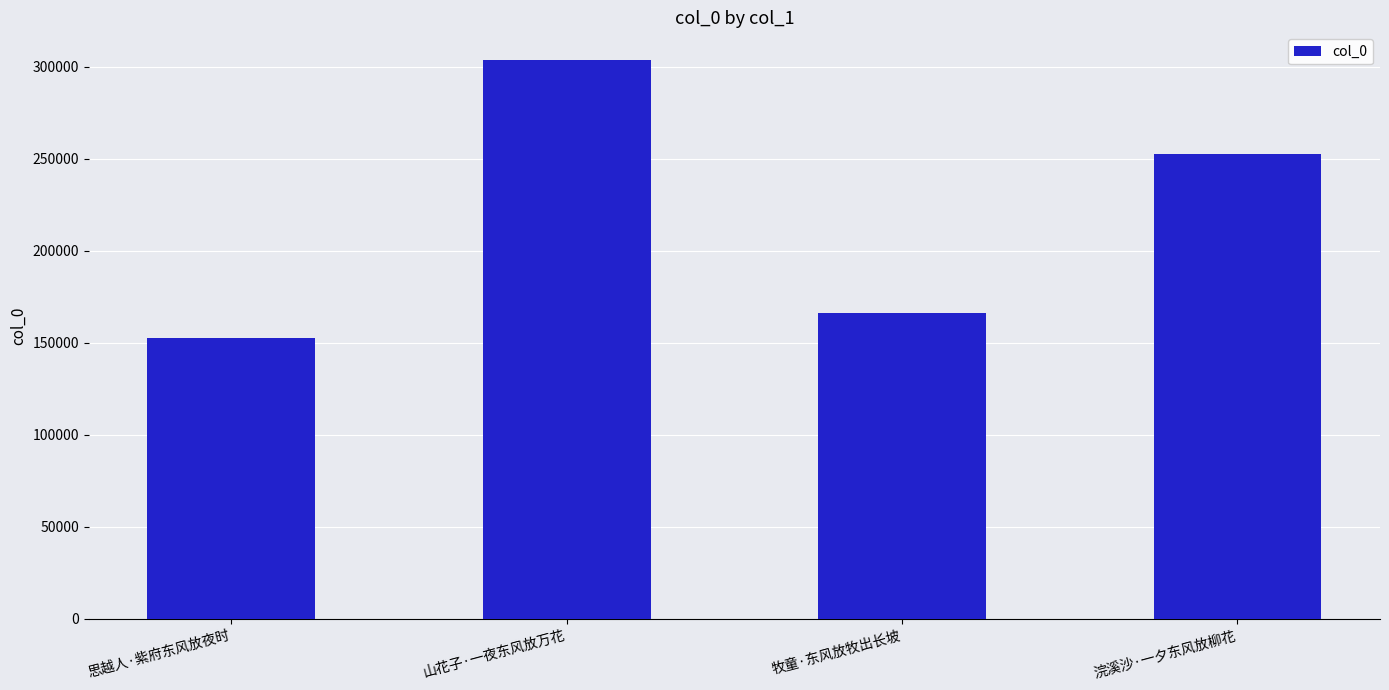

Read the value at 思越人·紫府东风放夜时, to the nearest 10.

152600